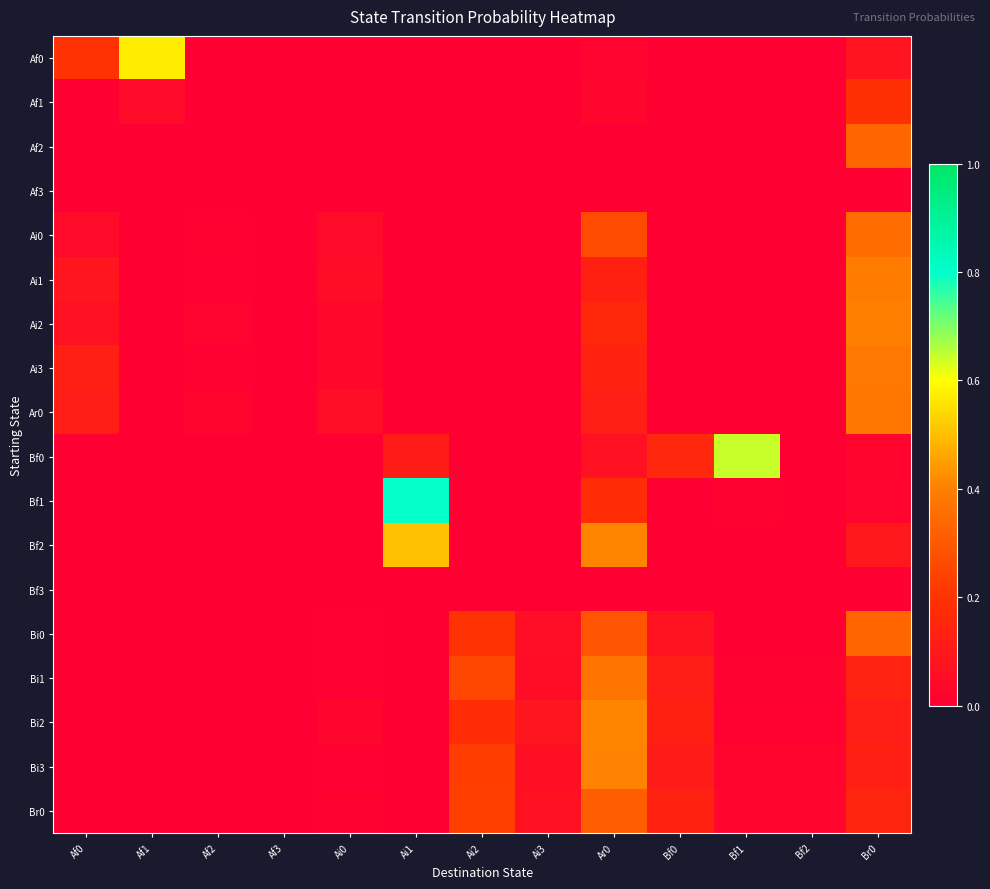

Reading left to right, extract all data points from this chart.

Af0: Af0=0.2	Af1=0.6	Af2=0.0	Af3=0.0	Ai0=0.0	Ai1=0.0	Ai2=0.0	Ai3=0.0	Ar0=0.0	Bf0=0.0	Bf1=0.0	Bf2=0.0	Br0=0.1
Af1: Af0=0.0	Af1=0.0	Af2=0.0	Af3=0.0	Ai0=0.0	Ai1=0.0	Ai2=0.0	Ai3=0.0	Ar0=0.0	Bf0=0.0	Bf1=0.0	Bf2=0.0	Br0=0.2
Af2: Af0=0.0	Af1=0.0	Af2=0.0	Af3=0.0	Ai0=0.0	Ai1=0.0	Ai2=0.0	Ai3=0.0	Ar0=0.0	Bf0=0.0	Bf1=0.0	Bf2=0.0	Br0=0.3
Af3: Af0=0.0	Af1=0.0	Af2=0.0	Af3=0.0	Ai0=0.0	Ai1=0.0	Ai2=0.0	Ai3=0.0	Ar0=0.0	Bf0=0.0	Bf1=0.0	Bf2=0.0	Br0=0.0
Ai0: Af0=0.0	Af1=0.0	Af2=0.0	Af3=0.0	Ai0=0.0	Ai1=0.0	Ai2=0.0	Ai3=0.0	Ar0=0.3	Bf0=0.0	Bf1=0.0	Bf2=0.0	Br0=0.3
Ai1: Af0=0.1	Af1=0.0	Af2=0.0	Af3=0.0	Ai0=0.1	Ai1=0.0	Ai2=0.0	Ai3=0.0	Ar0=0.1	Bf0=0.0	Bf1=0.0	Bf2=0.0	Br0=0.4
Ai2: Af0=0.1	Af1=0.0	Af2=0.0	Af3=0.0	Ai0=0.0	Ai1=0.0	Ai2=0.0	Ai3=0.0	Ar0=0.2	Bf0=0.0	Bf1=0.0	Bf2=0.0	Br0=0.4
Ai3: Af0=0.1	Af1=0.0	Af2=0.0	Af3=0.0	Ai0=0.0	Ai1=0.0	Ai2=0.0	Ai3=0.0	Ar0=0.1	Bf0=0.0	Bf1=0.0	Bf2=0.0	Br0=0.4
Ar0: Af0=0.1	Af1=0.0	Af2=0.0	Af3=0.0	Ai0=0.1	Ai1=0.0	Ai2=0.0	Ai3=0.0	Ar0=0.1	Bf0=0.0	Bf1=0.0	Bf2=0.0	Br0=0.4
Bf0: Af0=0.0	Af1=0.0	Af2=0.0	Af3=0.0	Ai0=0.0	Ai1=0.1	Ai2=0.0	Ai3=0.0	Ar0=0.1	Bf0=0.2	Bf1=0.6	Bf2=0.0	Br0=0.0
Bf1: Af0=0.0	Af1=0.0	Af2=0.0	Af3=0.0	Ai0=0.0	Ai1=0.8	Ai2=0.0	Ai3=0.0	Ar0=0.2	Bf0=0.0	Bf1=0.0	Bf2=0.0	Br0=0.0
Bf2: Af0=0.0	Af1=0.0	Af2=0.0	Af3=0.0	Ai0=0.0	Ai1=0.5	Ai2=0.0	Ai3=0.0	Ar0=0.4	Bf0=0.0	Bf1=0.0	Bf2=0.0	Br0=0.1
Bf3: Af0=0.0	Af1=0.0	Af2=0.0	Af3=0.0	Ai0=0.0	Ai1=0.0	Ai2=0.0	Ai3=0.0	Ar0=0.0	Bf0=0.0	Bf1=0.0	Bf2=0.0	Br0=0.0
Bi0: Af0=0.0	Af1=0.0	Af2=0.0	Af3=0.0	Ai0=0.0	Ai1=0.0	Ai2=0.2	Ai3=0.1	Ar0=0.3	Bf0=0.1	Bf1=0.0	Bf2=0.0	Br0=0.3
Bi1: Af0=0.0	Af1=0.0	Af2=0.0	Af3=0.0	Ai0=0.0	Ai1=0.0	Ai2=0.3	Ai3=0.1	Ar0=0.4	Bf0=0.1	Bf1=0.0	Bf2=0.0	Br0=0.1
Bi2: Af0=0.0	Af1=0.0	Af2=0.0	Af3=0.0	Ai0=0.0	Ai1=0.0	Ai2=0.2	Ai3=0.1	Ar0=0.4	Bf0=0.1	Bf1=0.0	Bf2=0.0	Br0=0.1
Bi3: Af0=0.0	Af1=0.0	Af2=0.0	Af3=0.0	Ai0=0.0	Ai1=0.0	Ai2=0.2	Ai3=0.1	Ar0=0.4	Bf0=0.1	Bf1=0.0	Bf2=0.0	Br0=0.1
Br0: Af0=0.0	Af1=0.0	Af2=0.0	Af3=0.0	Ai0=0.0	Ai1=0.0	Ai2=0.2	Ai3=0.1	Ar0=0.3	Bf0=0.1	Bf1=0.0	Bf2=0.0	Br0=0.1